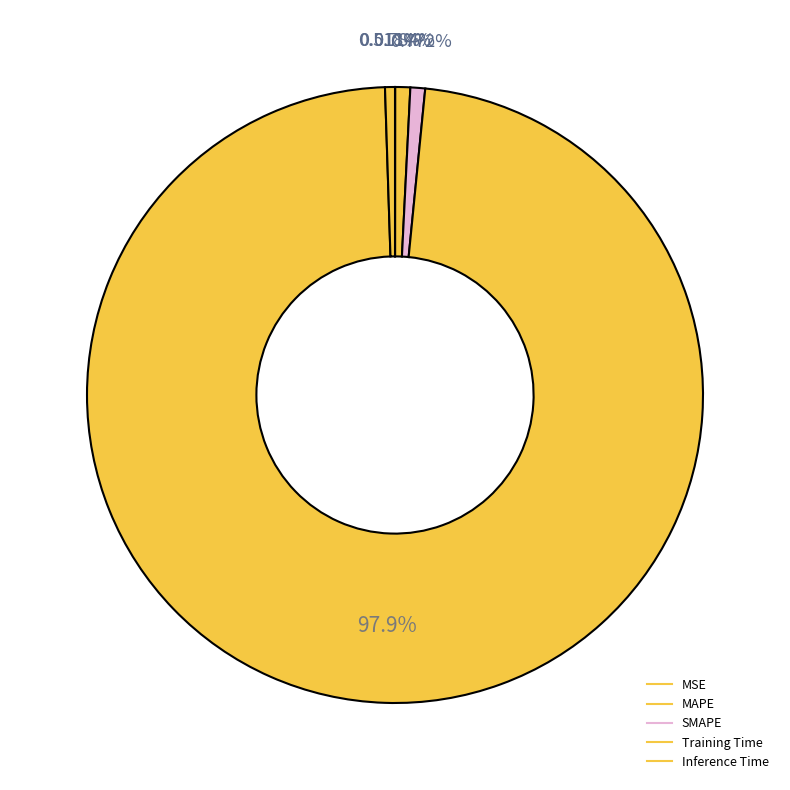

To the nearest percent, what percentage of the pie is Inference Time?

1%